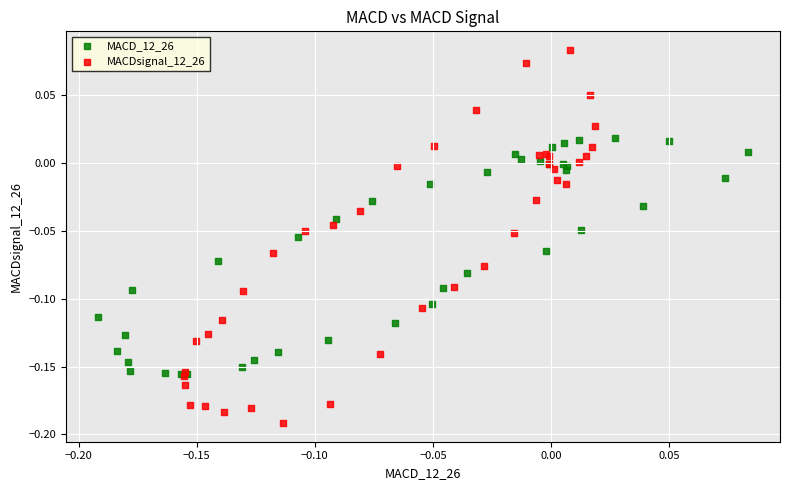

What are all the series names shown in the legend?

MACD_12_26, MACDsignal_12_26